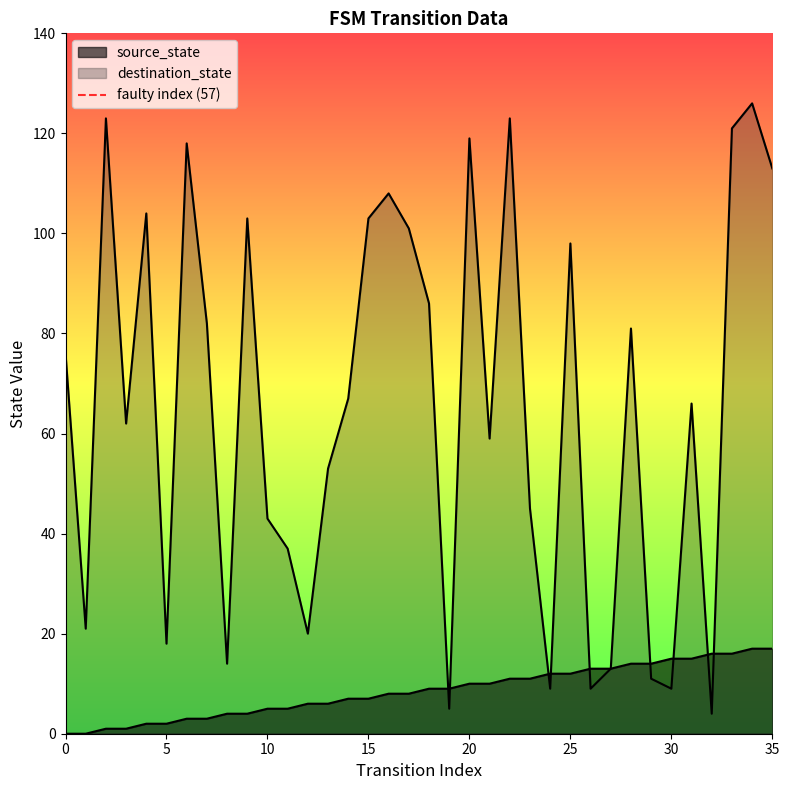

How many values are between 0 and 1?

2